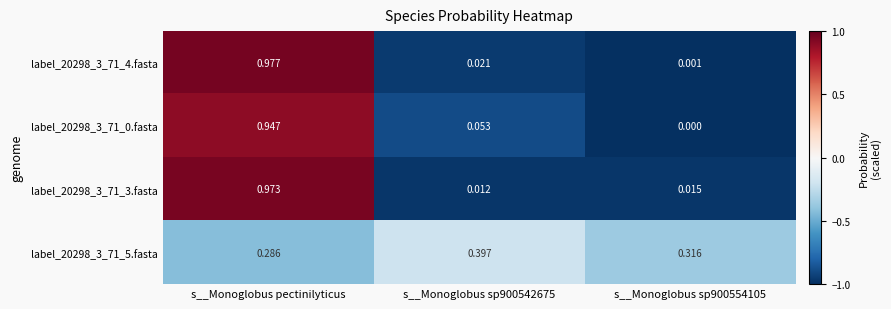

Which category has the lowest value in the label_20298_3_71_5.fasta series?

s__Monoglobus pectinilyticus